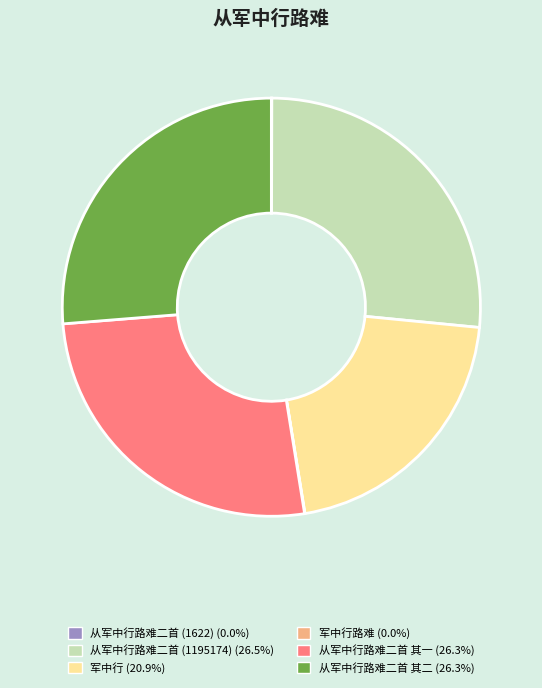

Does any single category account for the majority?

No